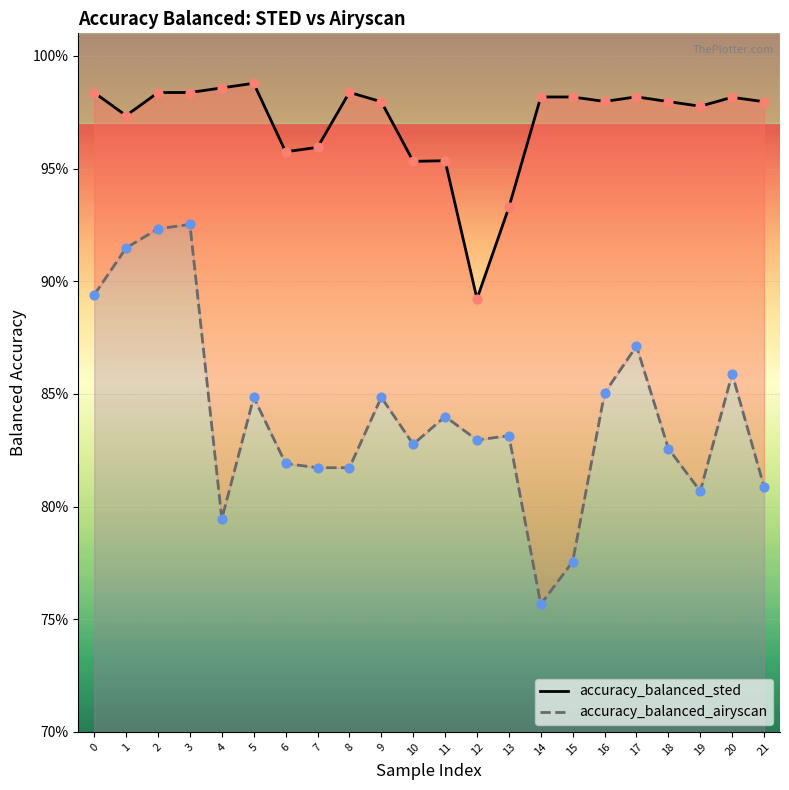

Is the value of accuracy_balanced_sted at 7 greater than the value of accuracy_balanced_airyscan at 12?

Yes